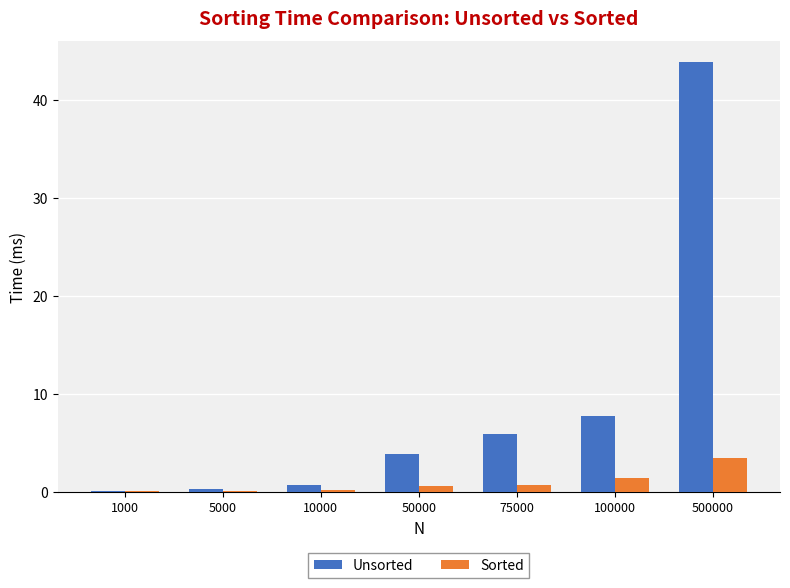

How many groups of bars are there?

7